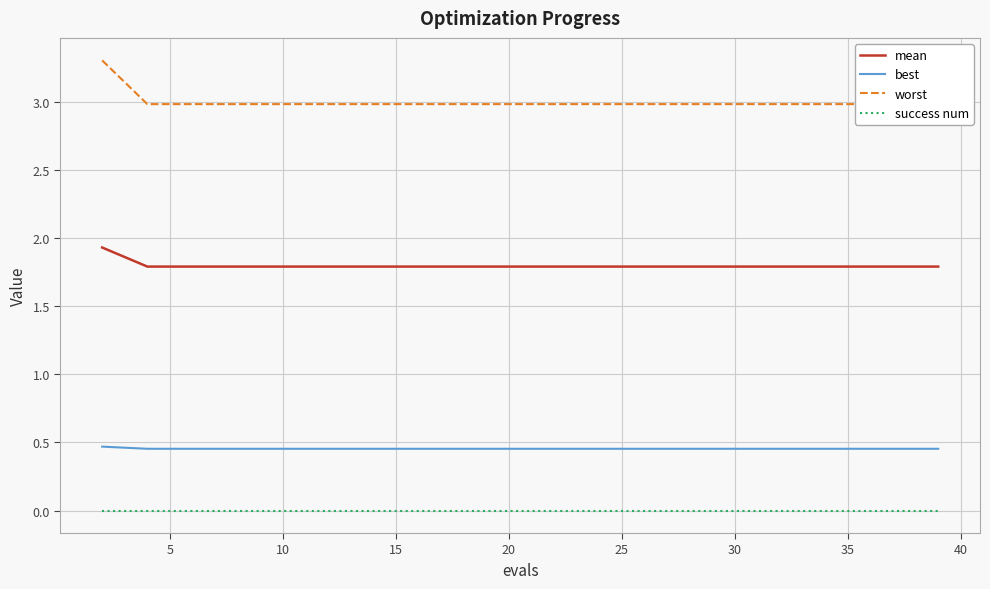

The value of success num at 10 is 0.0. True or false?

True